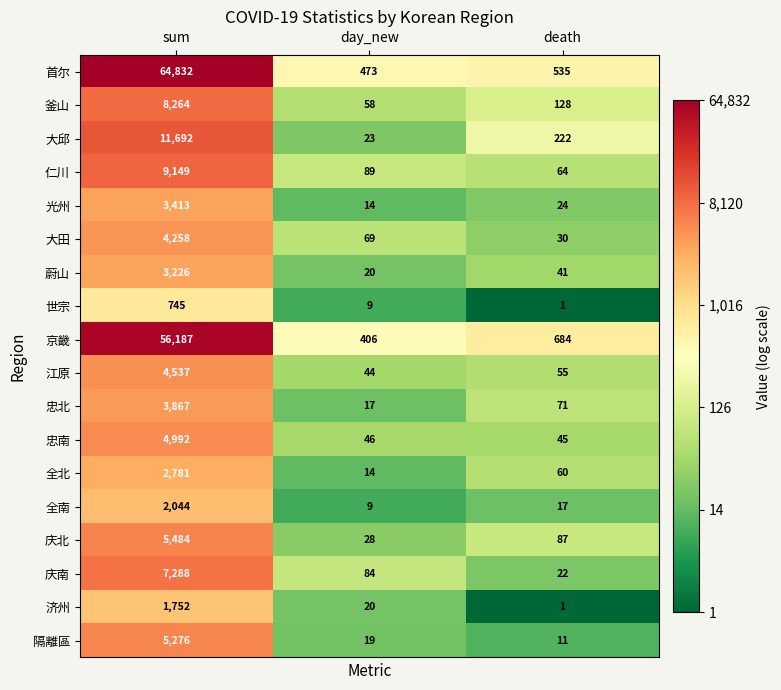

List the series in order of their peak value, highest first.

首尔, 京畿, 大邱, 仁川, 釜山, 庆南, 庆北, 隔離區, 忠南, 江原, 大田, 忠北, 光州, 蔚山, 全北, 全南, 济州, 世宗